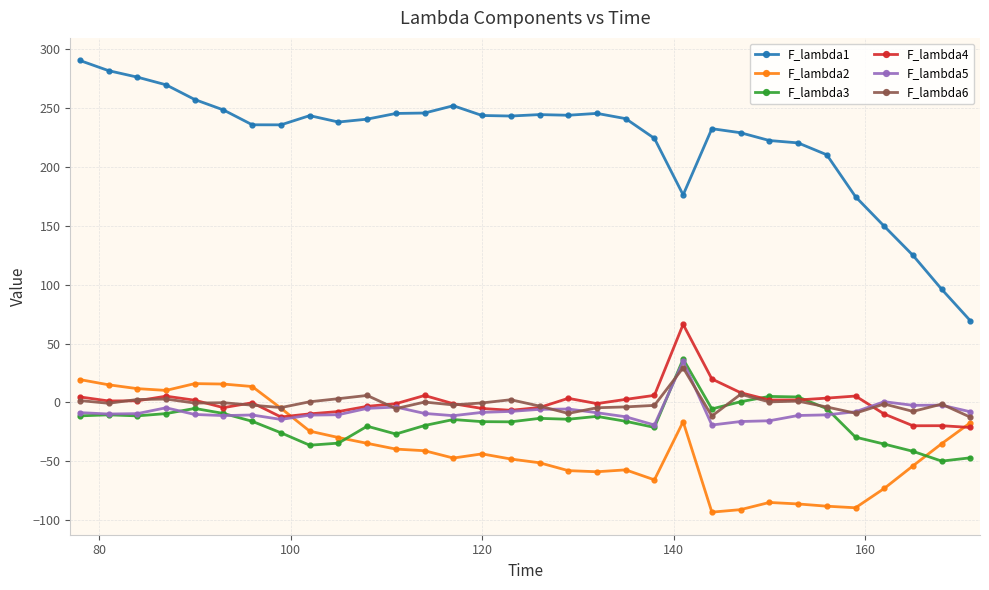

What is the value of the F_lambda1 point at the 27th from the left?

210.3